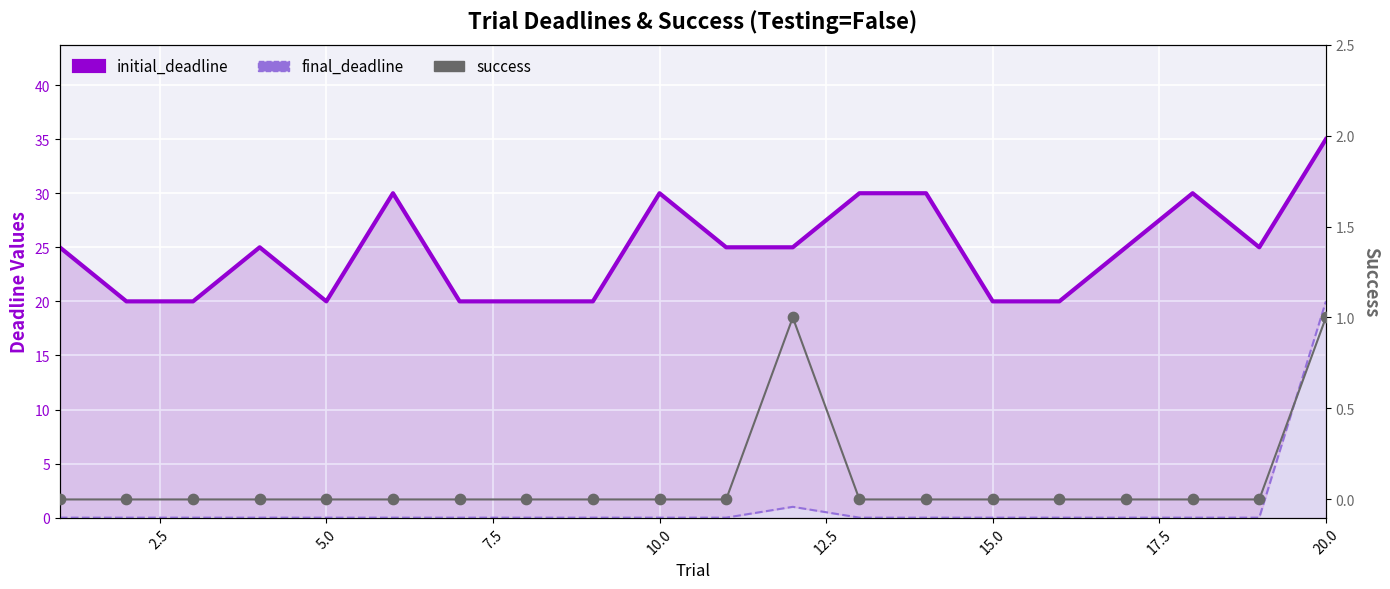

What are all the series names shown in the legend?

initial_deadline, final_deadline, success